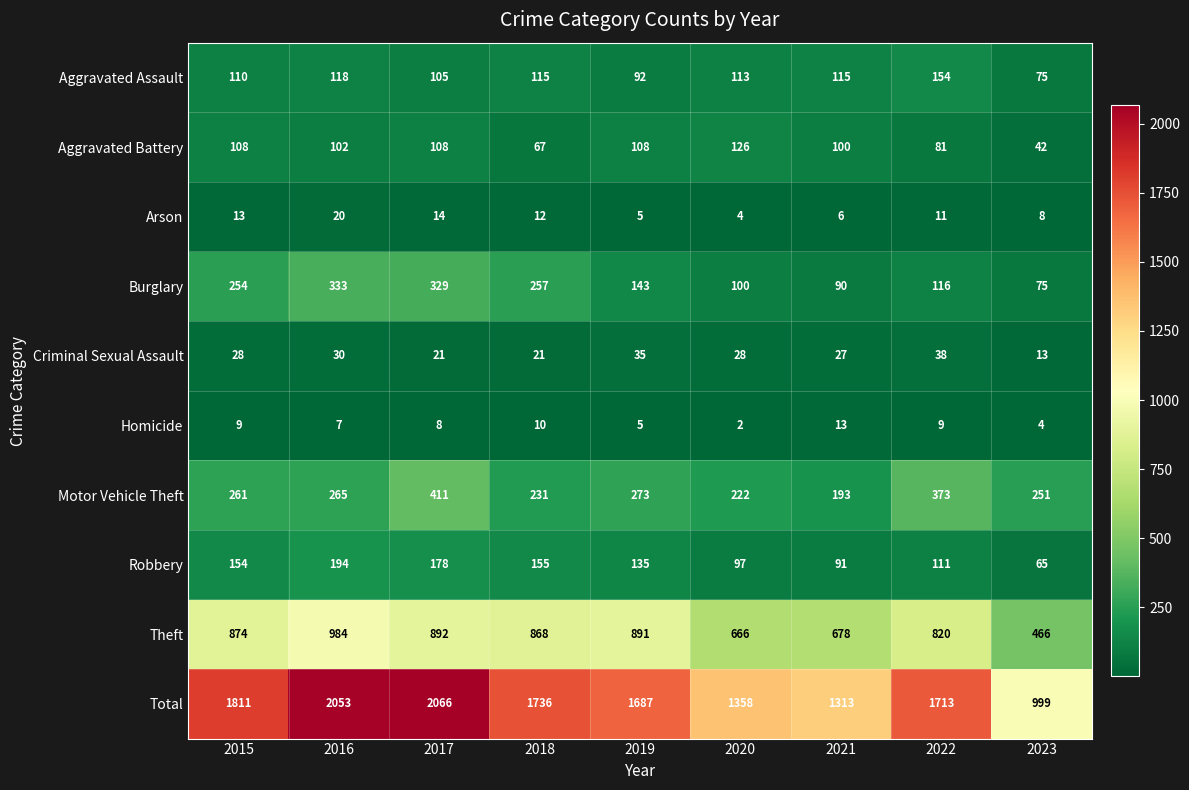

What is the difference between the maximum and second lowest values in the Total series?

753